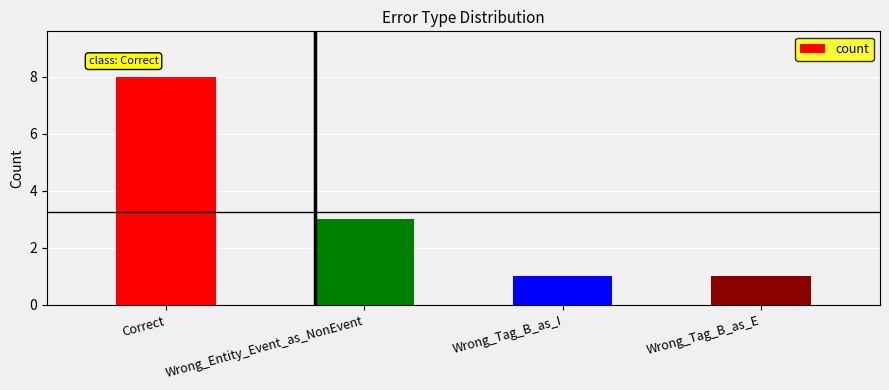

What position from the left is Wrong_Tag_B_as_E?

4